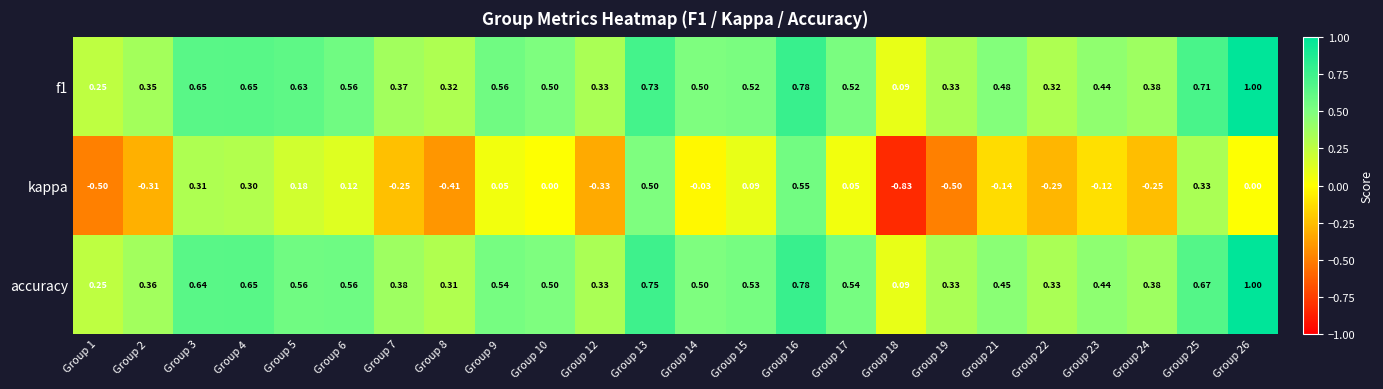

Is the value of kappa at Group 17 greater than the value of f1 at Group 15?

No